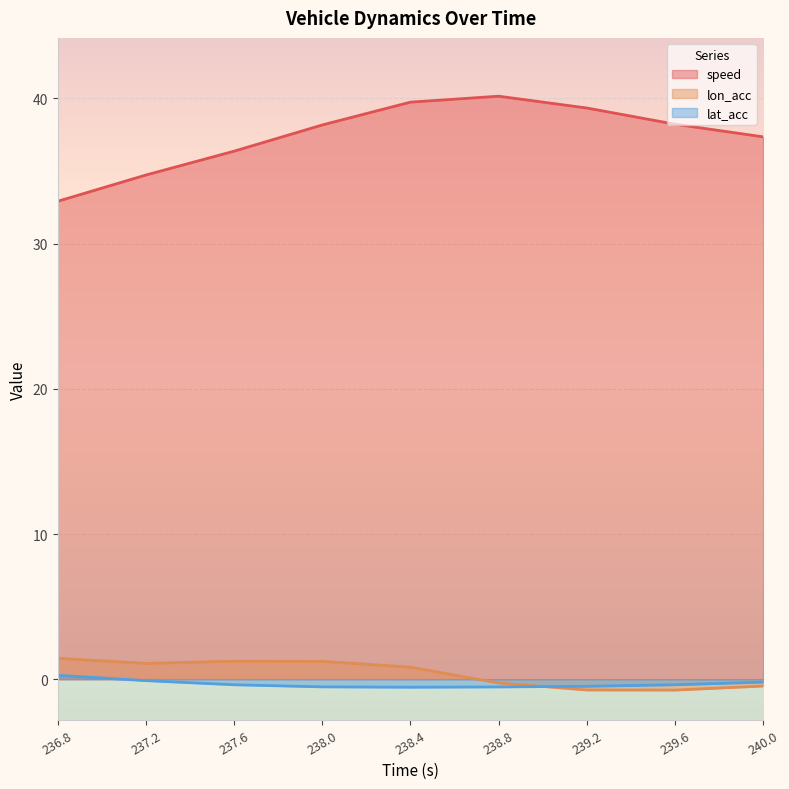

What is the difference between the second highest and minimum values in the lon_acc series?

2.0